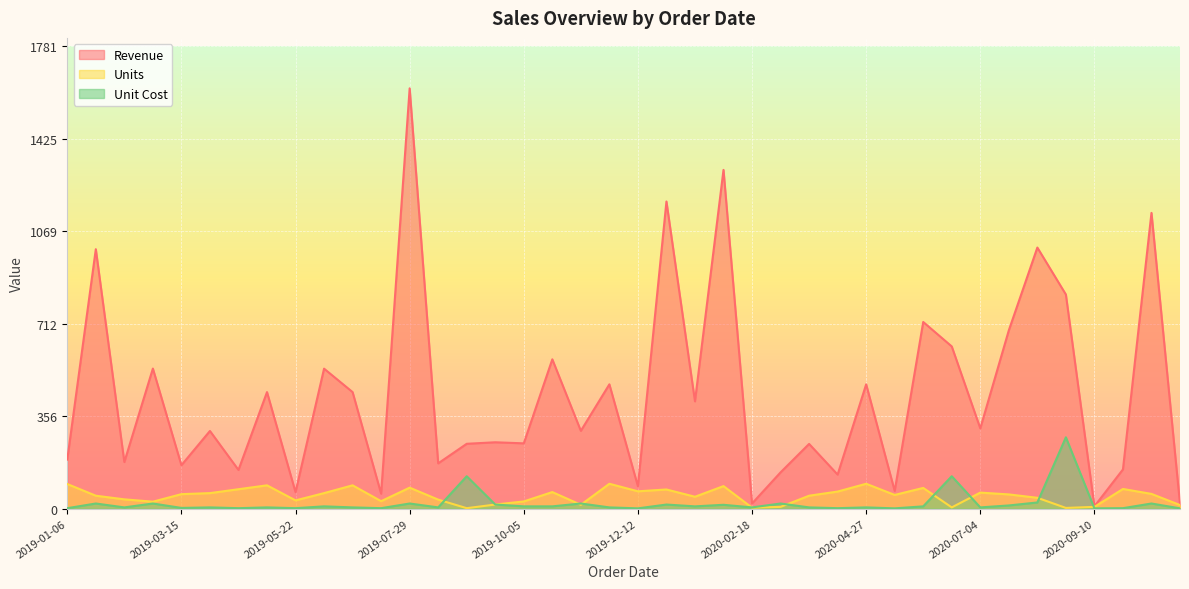

The value of Revenue at 2020-10-14 is 1139.4. True or false?

True